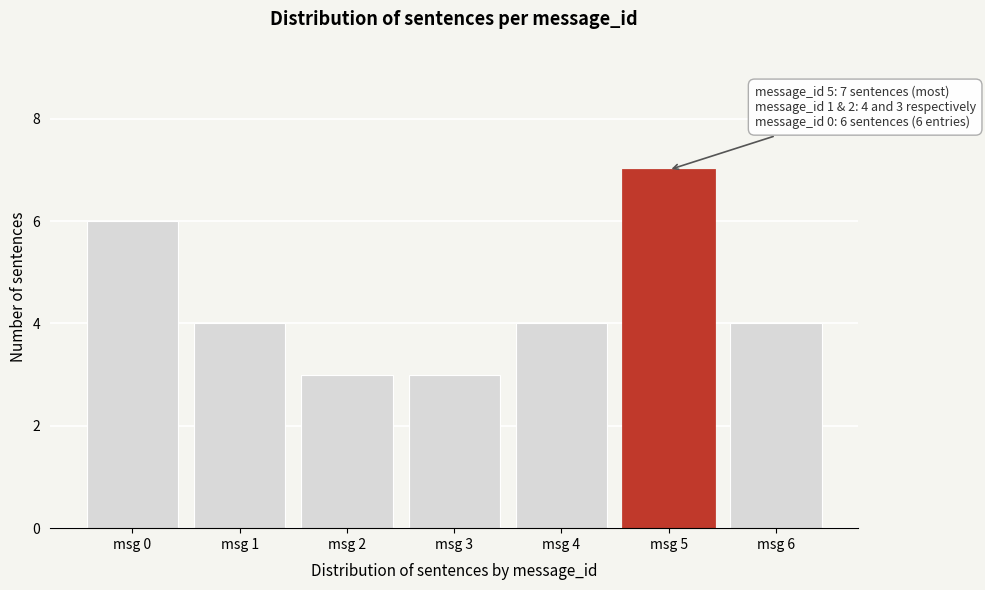

Reading right to left, transcribe all the data shown in this chart.

4	7	4	3	3	4	6